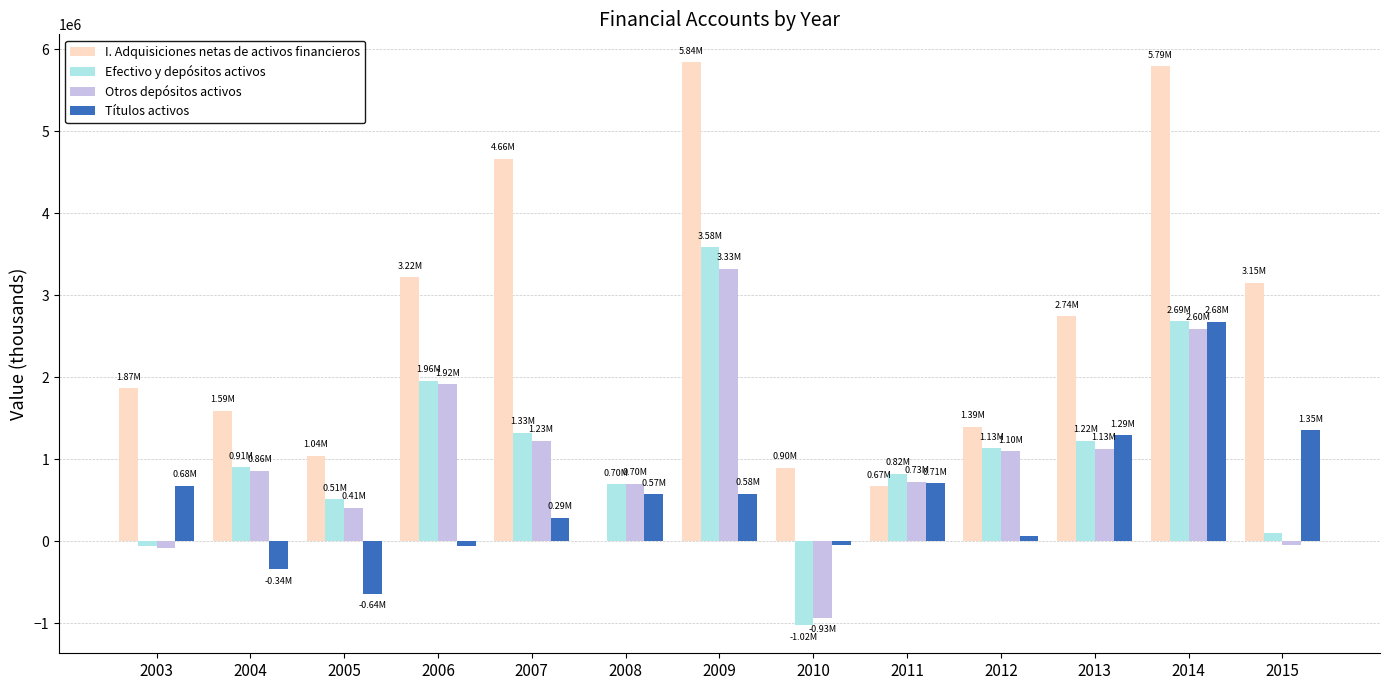

What is the difference between the Efectivo y depósitos activos values at 2003 and 2009?

3646552